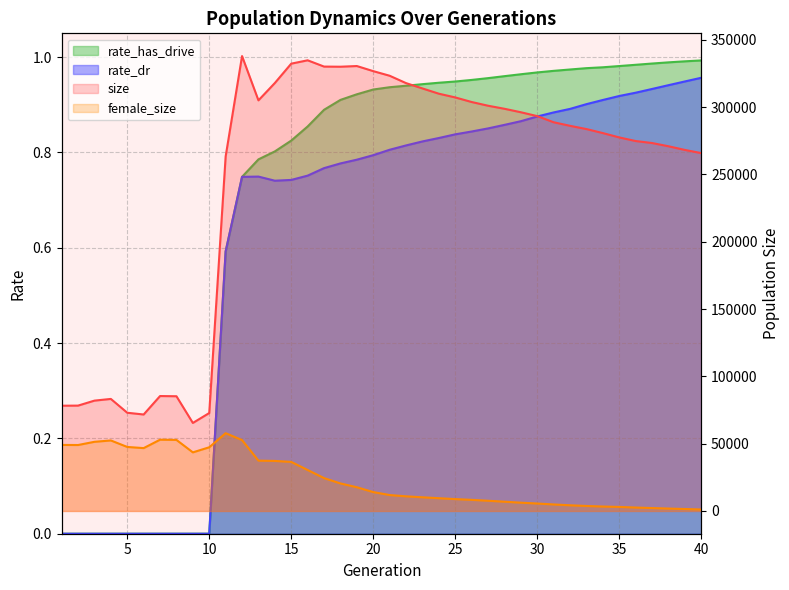

Reading left to right, transcribe all the data shown in this chart.

size: 1=78179.0	2=78259.0	3=81958.0	4=83221.0	5=72957.0	6=71651.0	7=85366.0	8=85213.0	9=65387.0	10=72750.0	11=263326.0	12=337858.0	13=304973.0	14=317851.0	15=332233.0	16=334722.0	17=330059.0	18=329956.0	19=330462.0	20=326674.0	21=323252.0	22=317777.0	23=313822.0	24=309918.0	25=307147.0	26=303748.0	27=300987.0	28=298722.0	29=296143.0	30=293270.0	31=288713.0	32=286058.0	33=283655.0	34=280669.0	35=277447.0	36=274764.0	37=273283.0	38=270885.0	39=268160.0	40=265797.0
female_size: 1=49049.0	2=48992.0	3=51375.0	4=52377.0	5=47556.0	6=46695.0	7=52941.0	8=52783.0	9=43536.0	10=47307.0	11=57778.0	12=52656.0	13=37384.0	14=37178.0	15=36444.0	16=30428.0	17=24420.0	18=20459.0	19=17631.0	20=14037.0	21=11838.0	22=10890.0	23=10166.0	24=9486.0	25=8828.0	26=8265.0	27=7597.0	28=6897.0	29=6166.0	30=5542.0	31=4850.0	32=4226.0	33=3728.0	34=3308.0	35=3011.0	36=2553.0	37=2179.0	38=1796.0	39=1459.0	40=1100.0
rate_dr: 1=0.0	2=0.0	3=0.0	4=0.0	5=0.0	6=0.0	7=0.0	8=0.0	9=0.0	10=0.0	11=0.6	12=0.7	13=0.7	14=0.7	15=0.7	16=0.8	17=0.8	18=0.8	19=0.8	20=0.8	21=0.8	22=0.8	23=0.8	24=0.8	25=0.8	26=0.8	27=0.9	28=0.9	29=0.9	30=0.9	31=0.9	32=0.9	33=0.9	34=0.9	35=0.9	36=0.9	37=0.9	38=0.9	39=0.9	40=1.0
rate_has_drive: 1=0.0	2=0.0	3=0.0	4=0.0	5=0.0	6=0.0	7=0.0	8=0.0	9=0.0	10=0.0	11=0.6	12=0.7	13=0.8	14=0.8	15=0.8	16=0.9	17=0.9	18=0.9	19=0.9	20=0.9	21=0.9	22=0.9	23=0.9	24=0.9	25=0.9	26=1.0	27=1.0	28=1.0	29=1.0	30=1.0	31=1.0	32=1.0	33=1.0	34=1.0	35=1.0	36=1.0	37=1.0	38=1.0	39=1.0	40=1.0